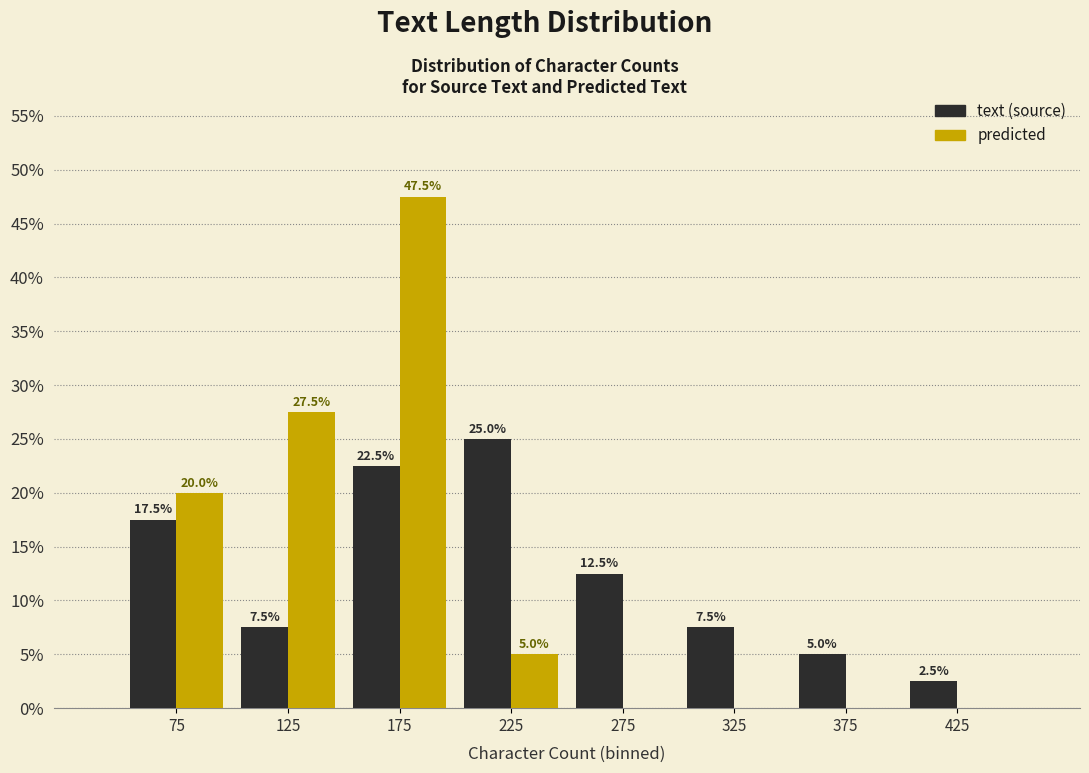

In the predicted series, which range on the x-axis has the tallest bar?

150 to 200